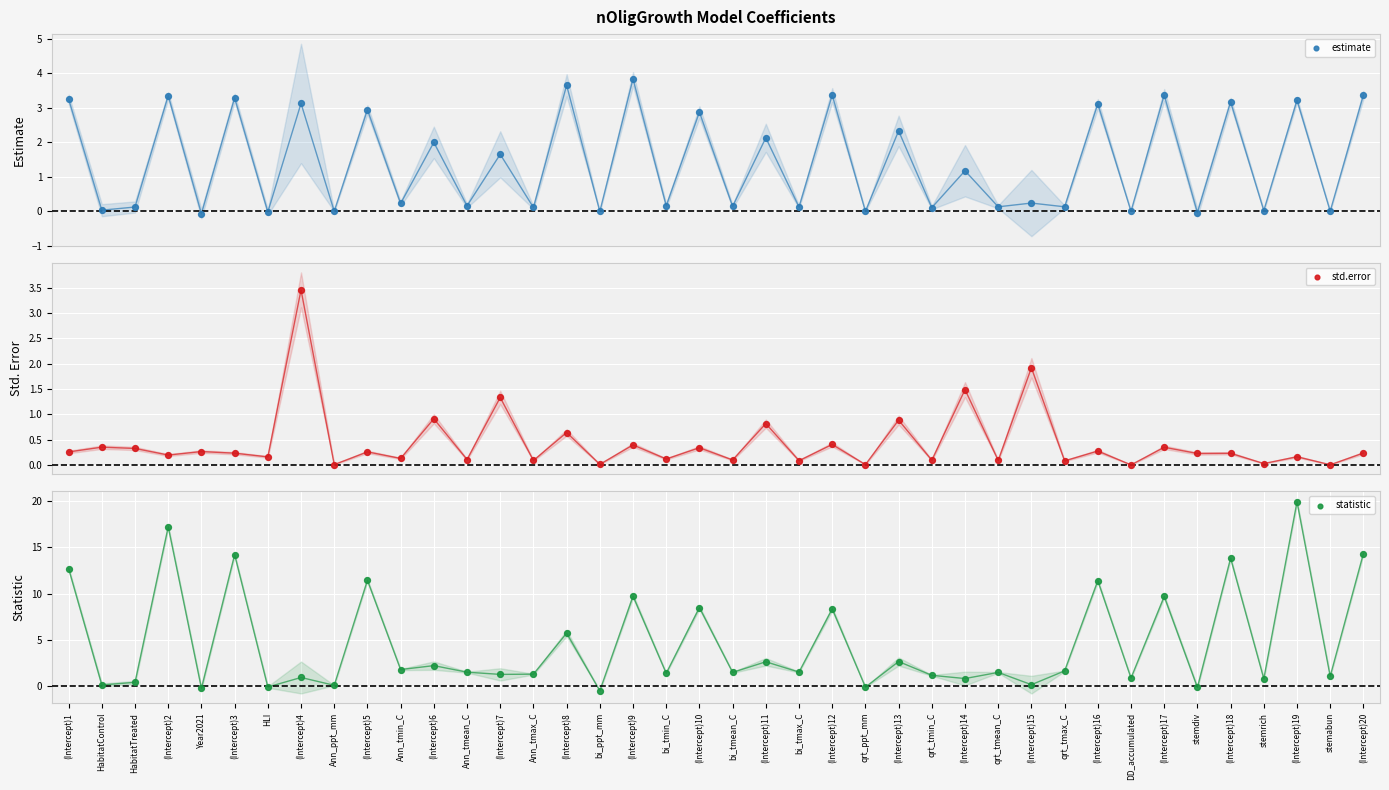

Which series reaches the minimum Y coordinate?

statistic